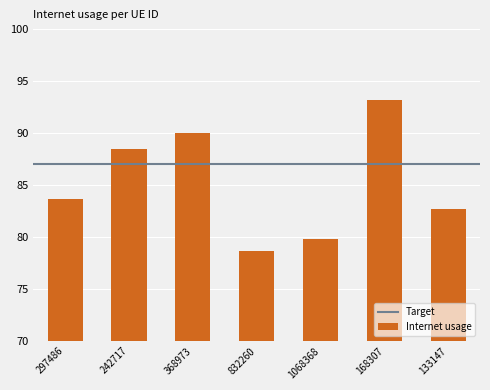

List the labels in order of value, largest first.

168307, 368973, 242717, 297486, 133147, 1068368, 832260